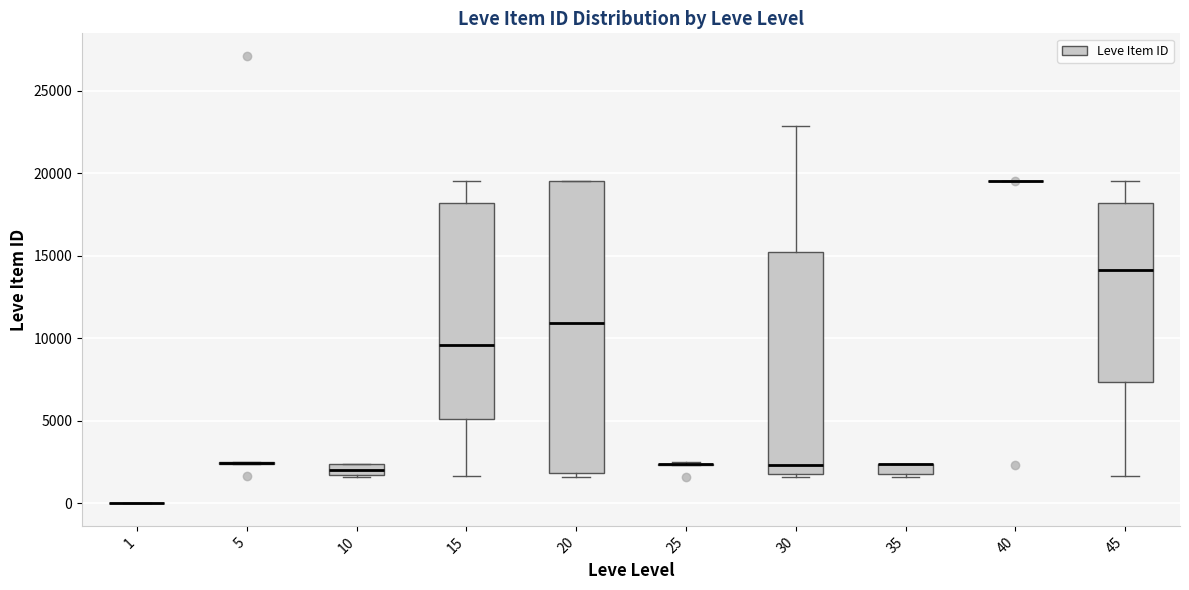

Where does the lower whisker of the box at x = 15 end on the y-axis? The values are not printed on the chart, so give them approximately, as read against the axis.

1500